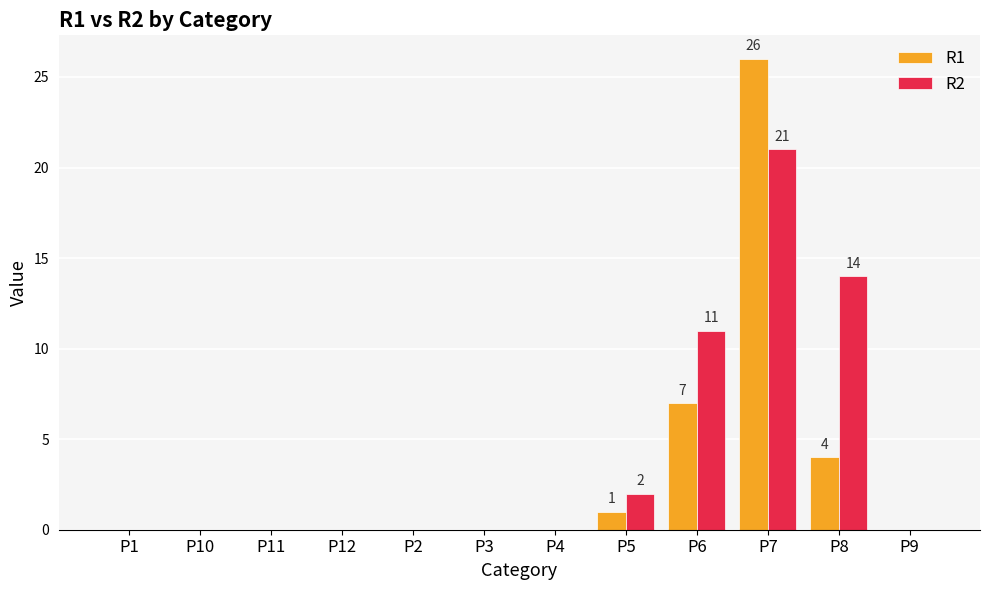

Which series changed the most between P5 and P8?

R2